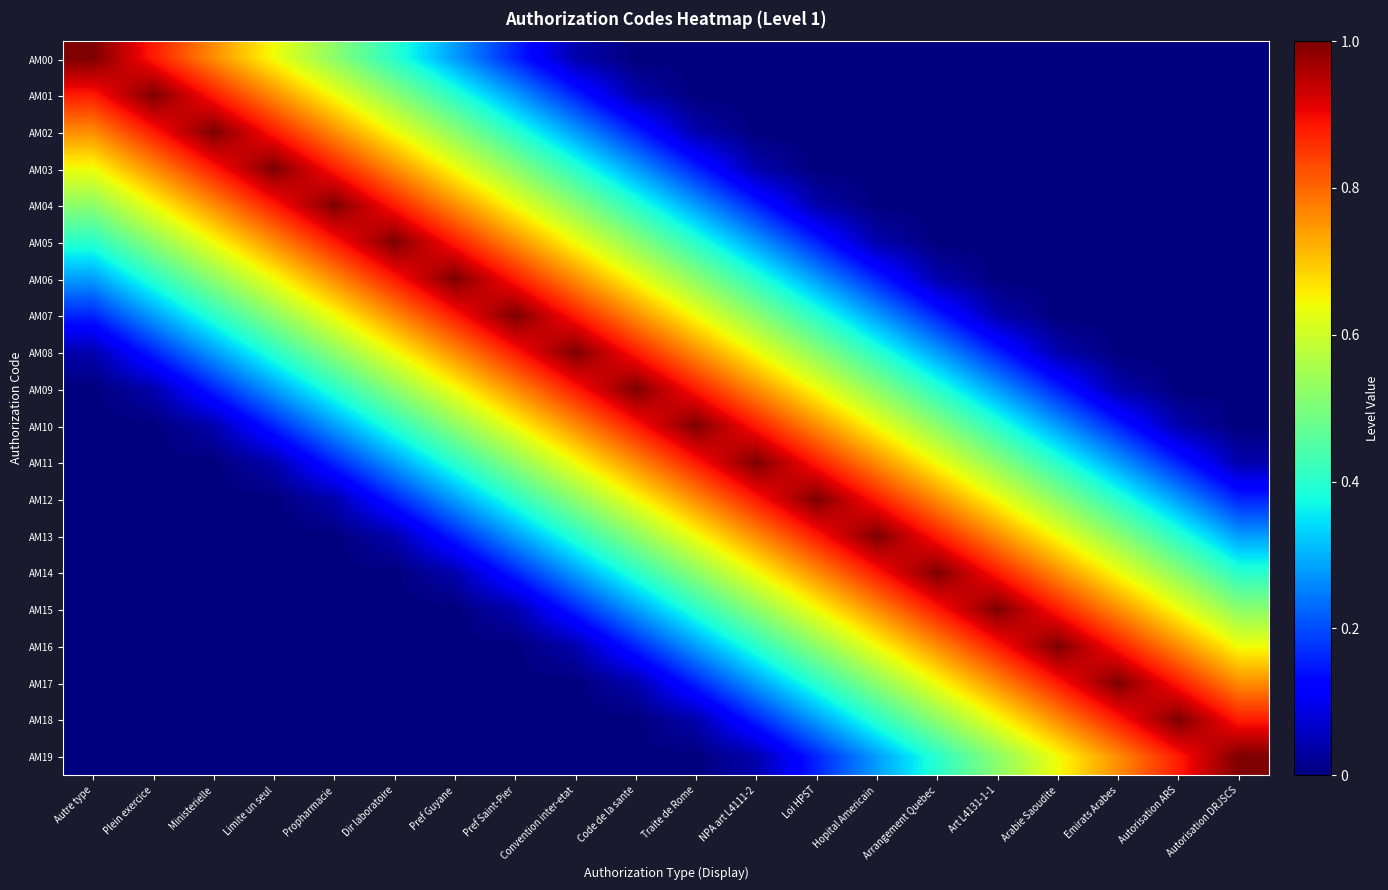

Count the number of categories in the chart.

20